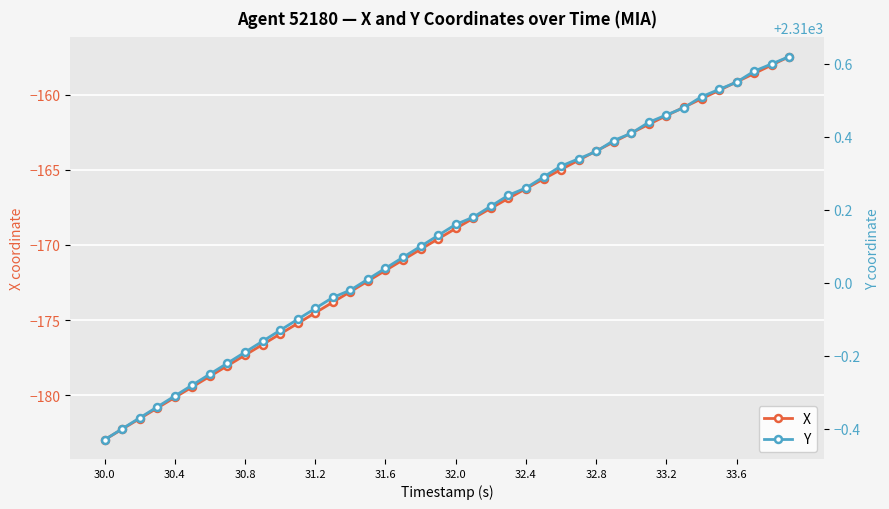

True or false: Y and X cross at least once.

False